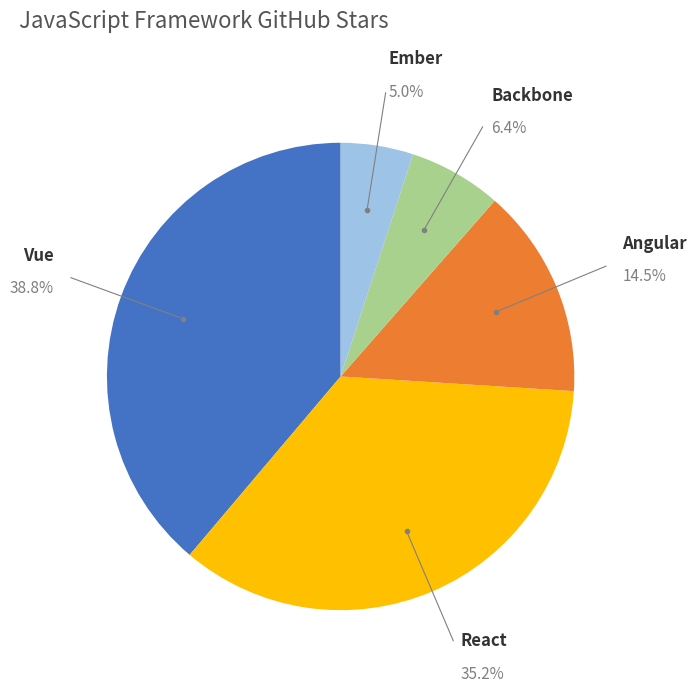

How many slices are in this pie chart?

5